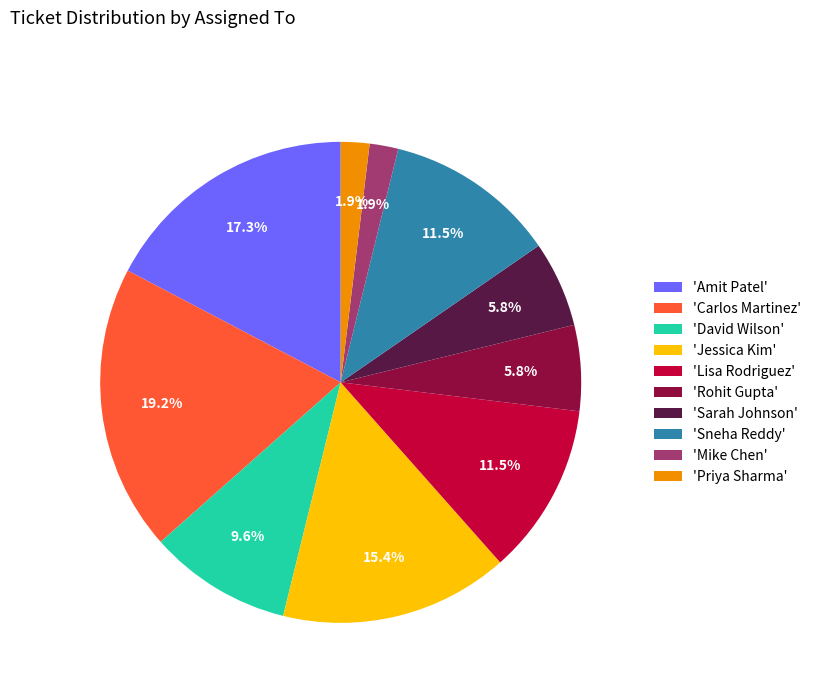

Do 'Jessica Kim' and 'Carlos Martinez' together represent more than half of the pie?

No